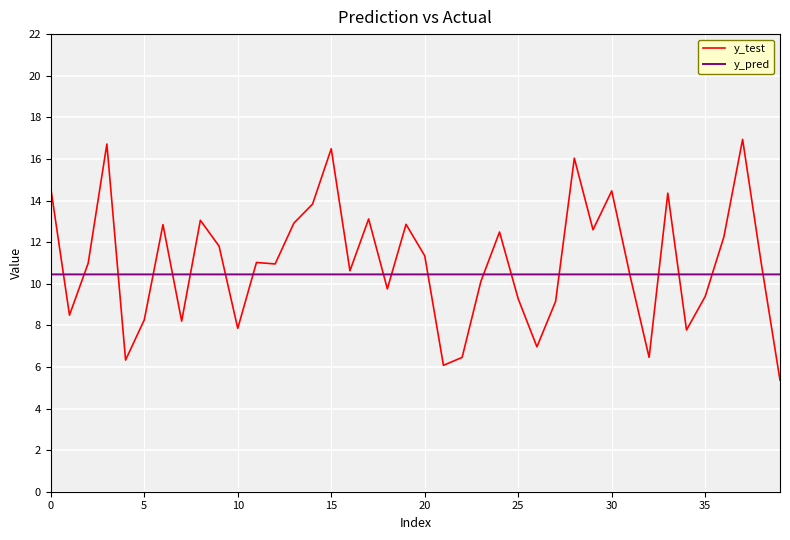

How many categories are shown in the chart?

40